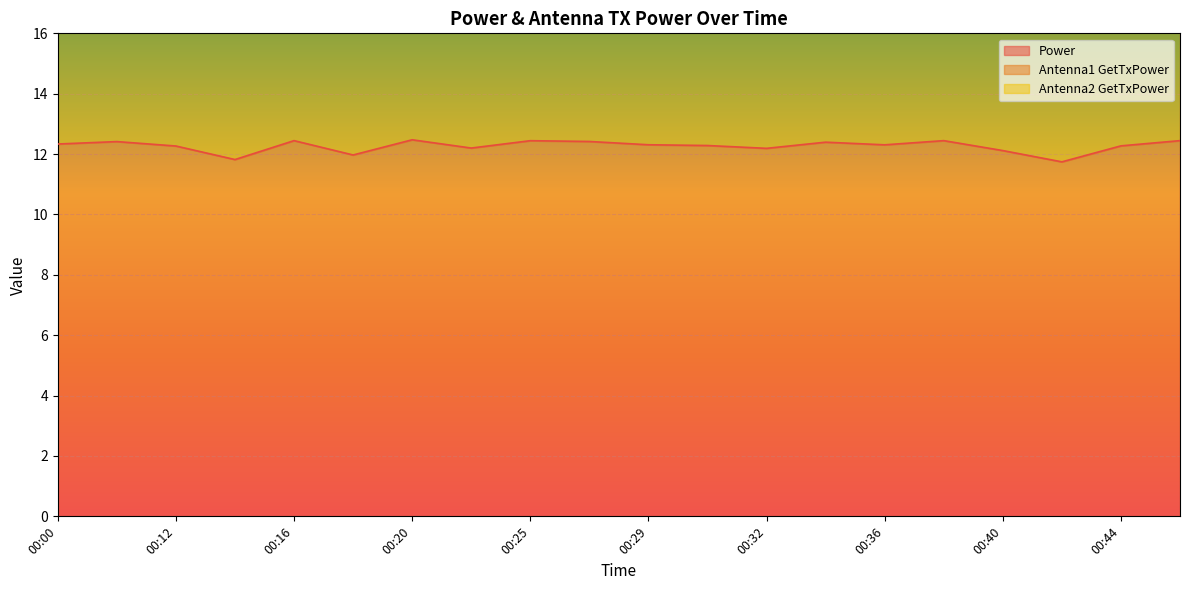

What is the difference between the second highest and minimum values in the Antenna1 GetTxPower series?

1.5